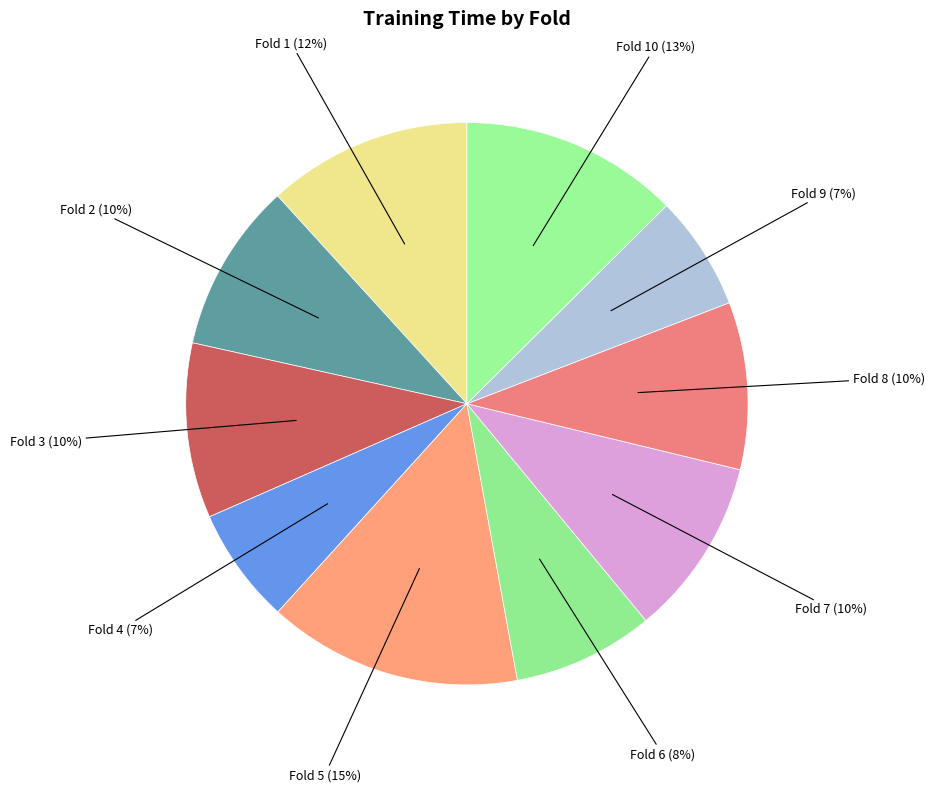

Which category has the biggest portion of the pie?

Fold 5